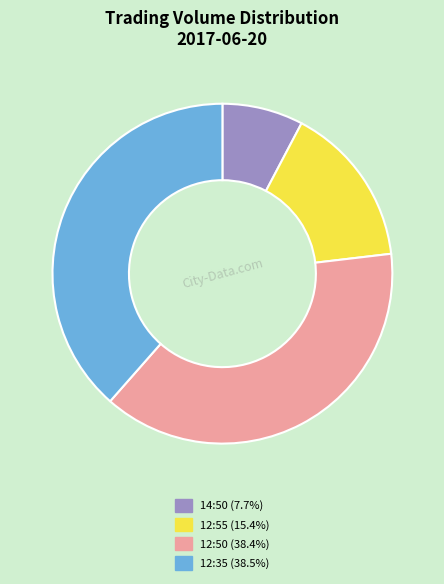

Is 12:50 the majority of the pie?

No